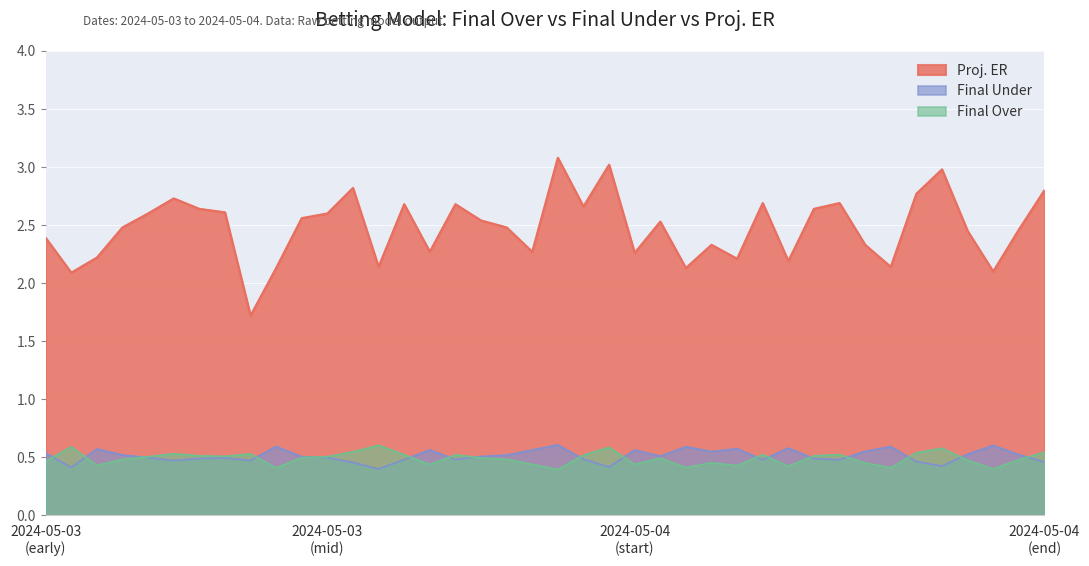

Rank the series by their maximum value, from highest to lowest.

Proj. ER, Final Over, Final Under